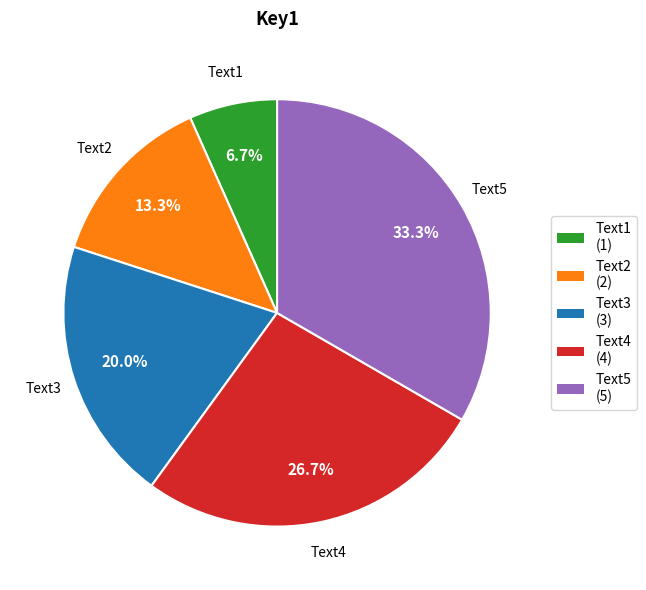

What percentage is the Text1 slice, to the nearest percent?

7%